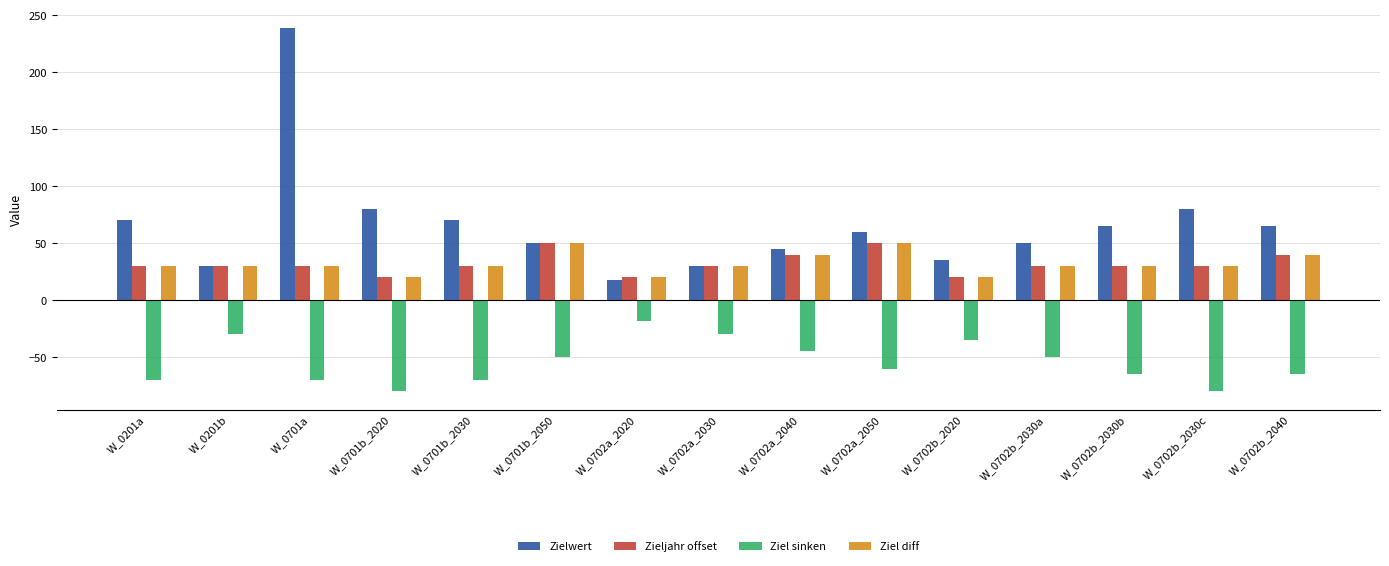

How many values in the Ziel sinken series exceed -60?

7